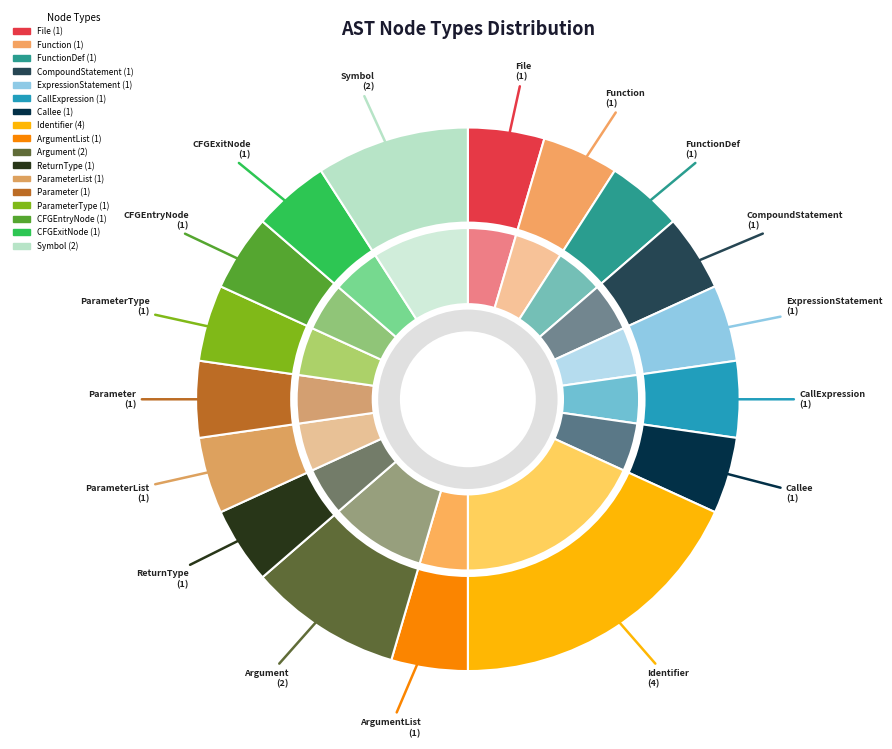

The CompoundStatement slice represents 5% of the pie. True or false?

True